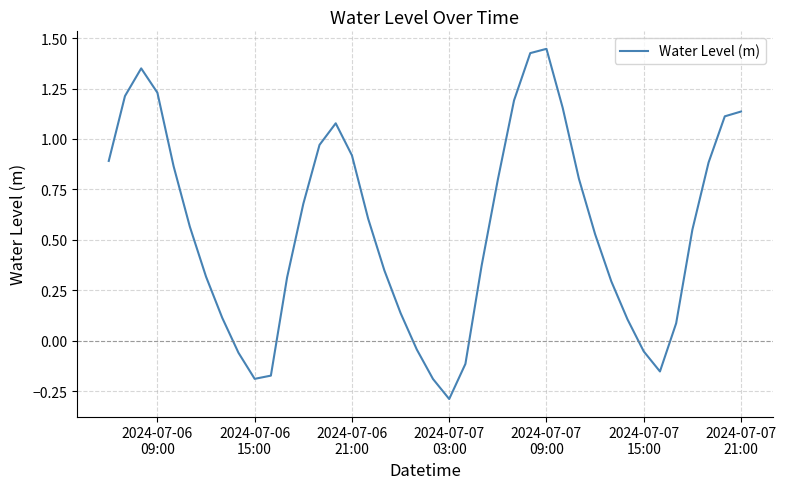

What is the difference between the maximum and minimum values?

1.7